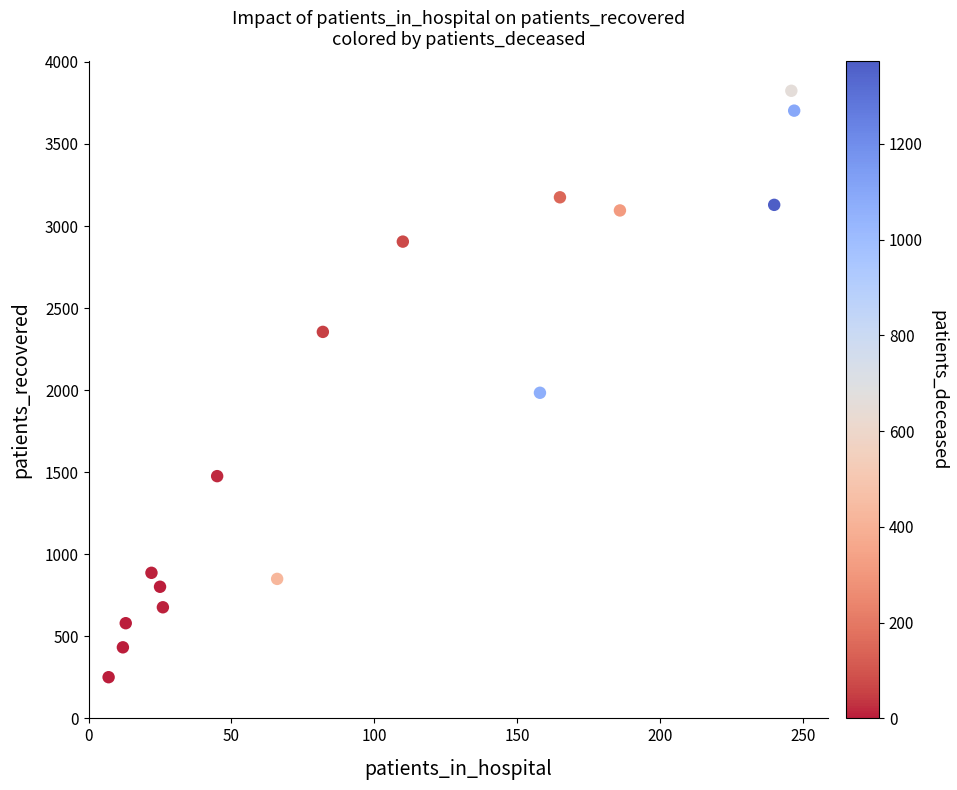

What Y value in the scatter plot is closest to 2037?

1984